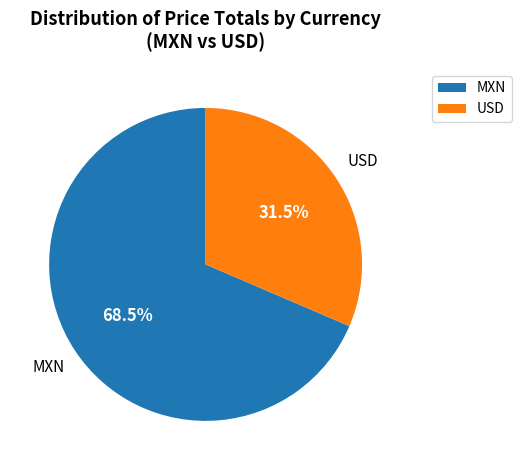

Which slice is the largest?

MXN